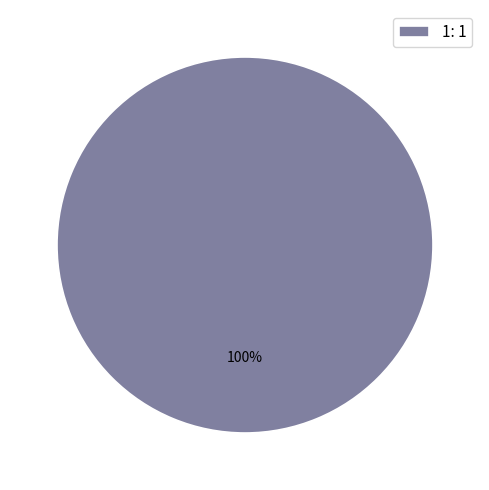

How many segments does this pie chart have?

1